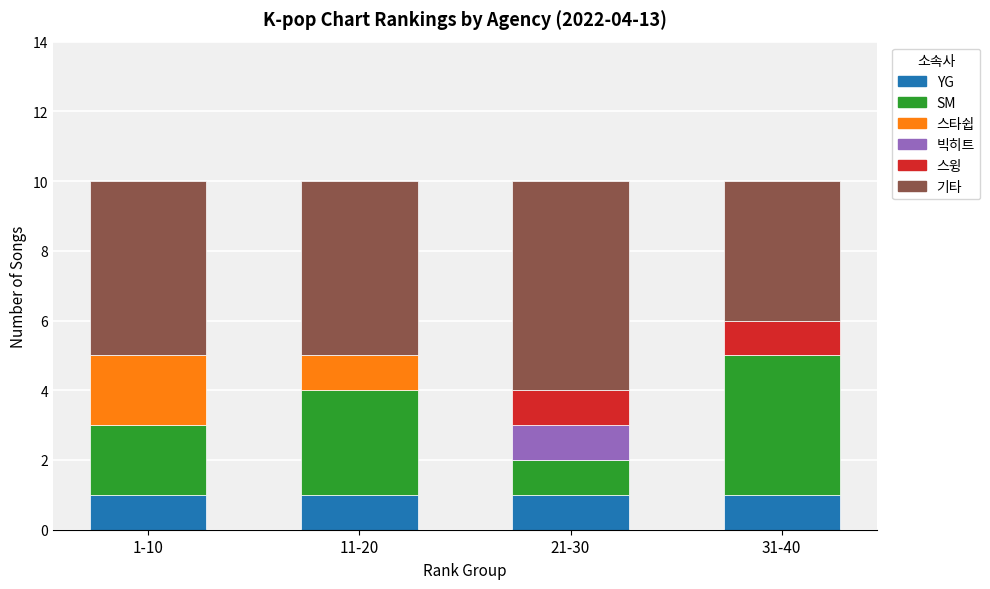

What is the total value across all series at 11-20?

10